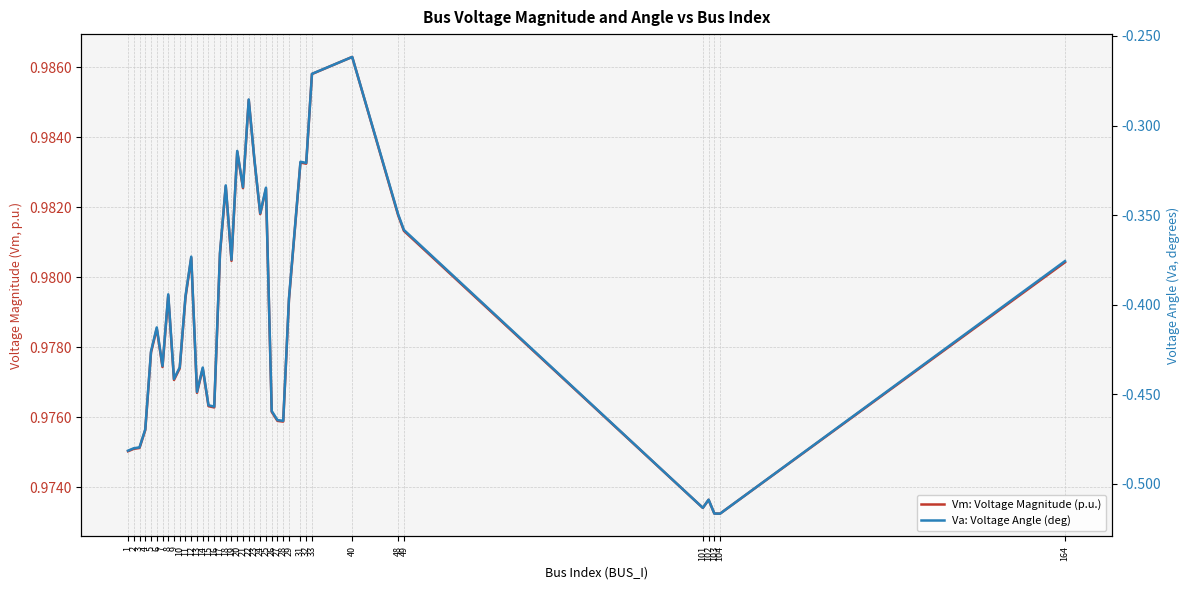

Which series has the largest range (max minus min)?

Va: Voltage Angle (deg)